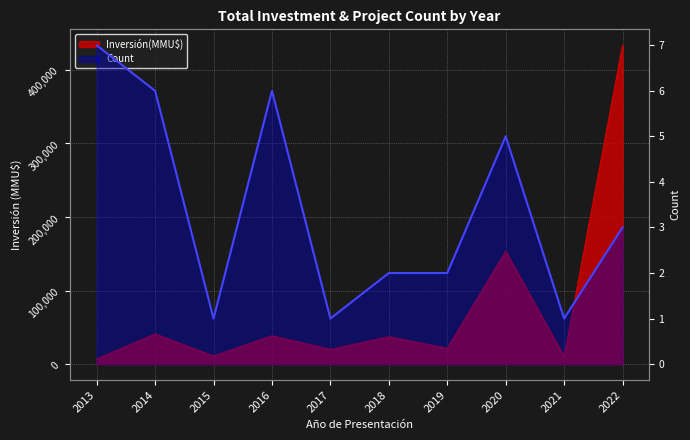

True or false: Inversión(MMU$) has more than 2 interior local peaks.

True